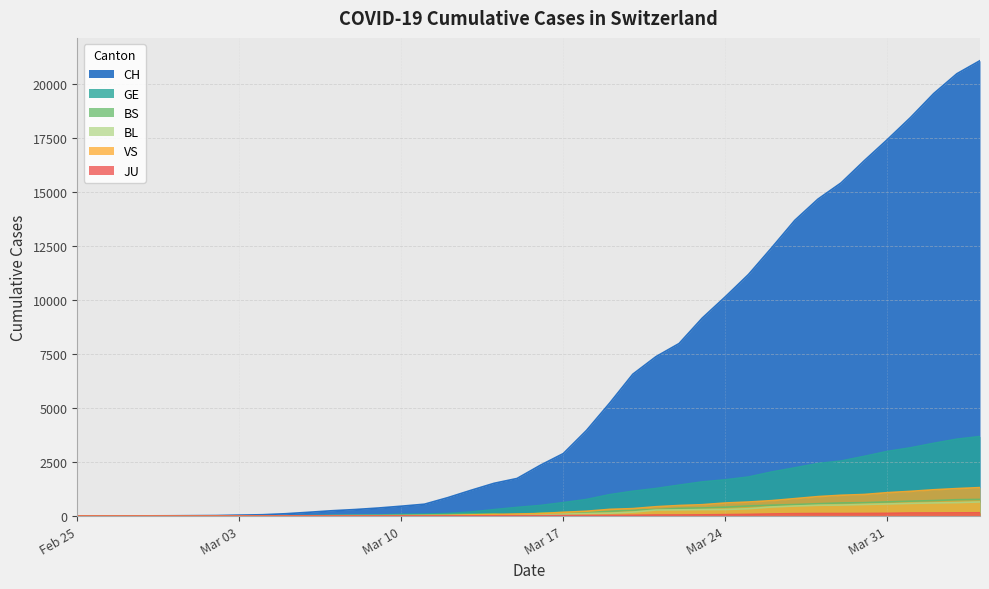

What is the highest value of the BL series?

656